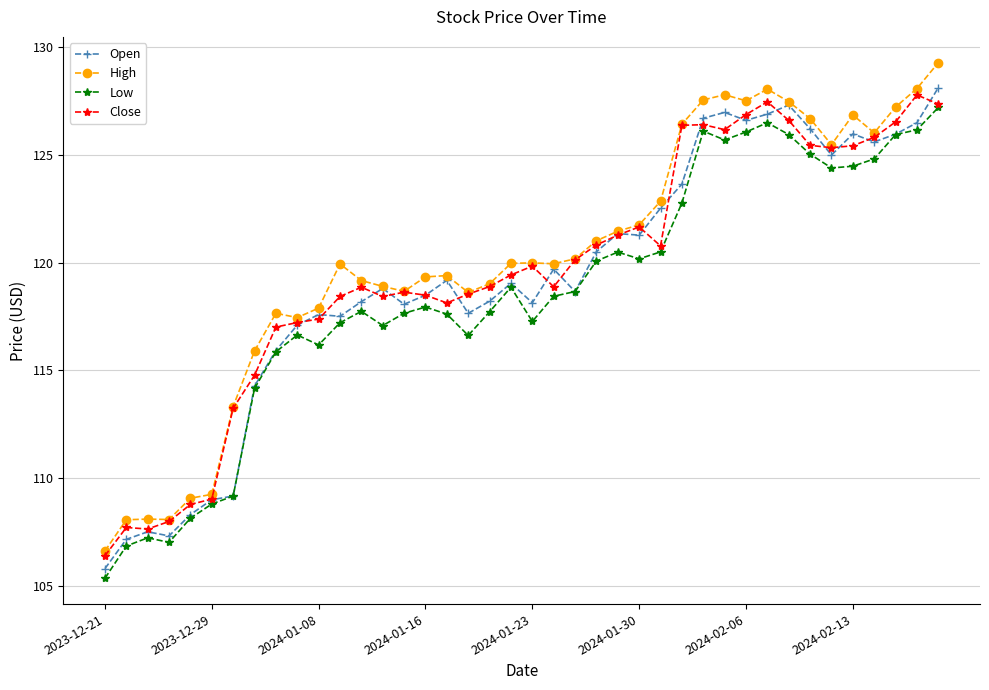

What is the value of the High point at the 3rd from the left?

108.1